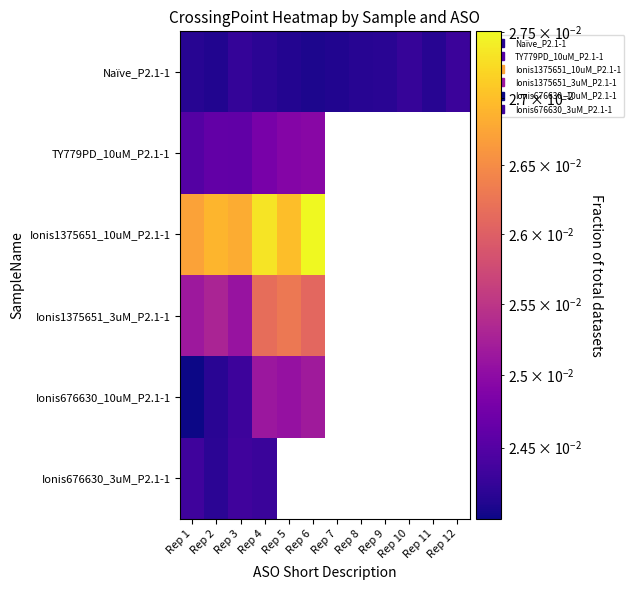

Which category has the highest value across all series?

Rep 6